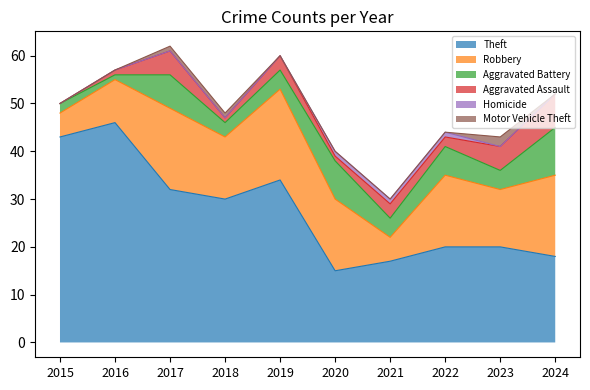

How many data points in Motor Vehicle Theft are above 0?

3